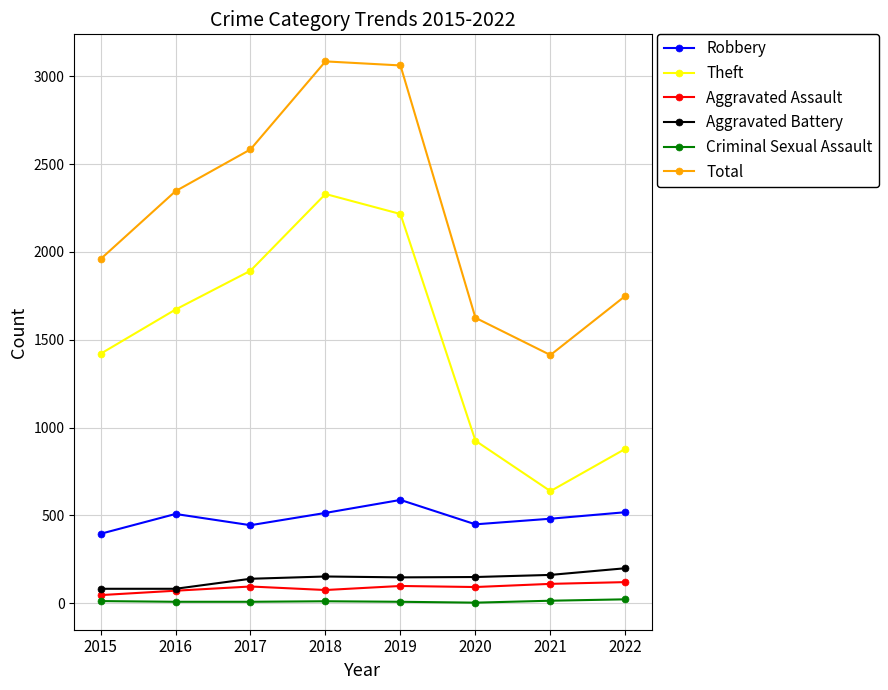

True or false: Criminal Sexual Assault and Total cross at least once.

False